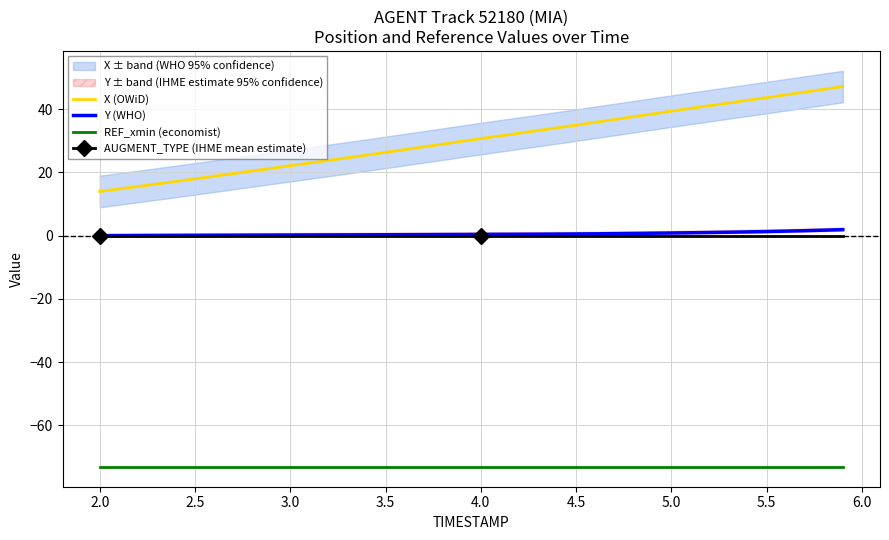

Is it true that X (OWiD) equals 35.3 at 3.5?

False